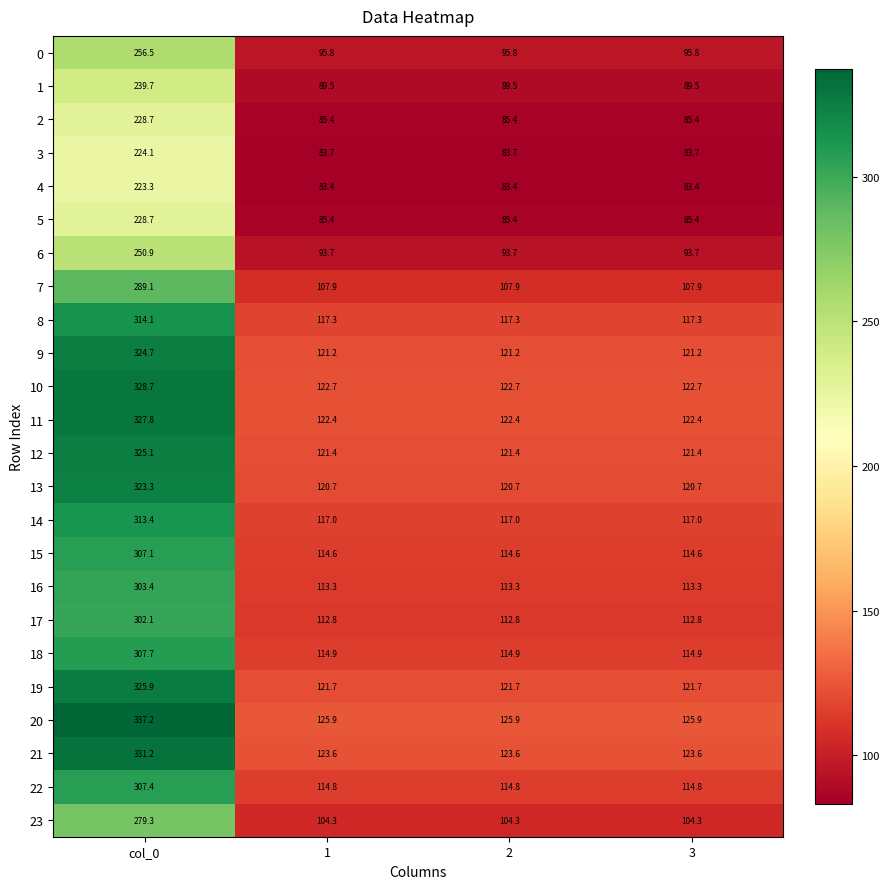

Which series has the widest spread of values?

20